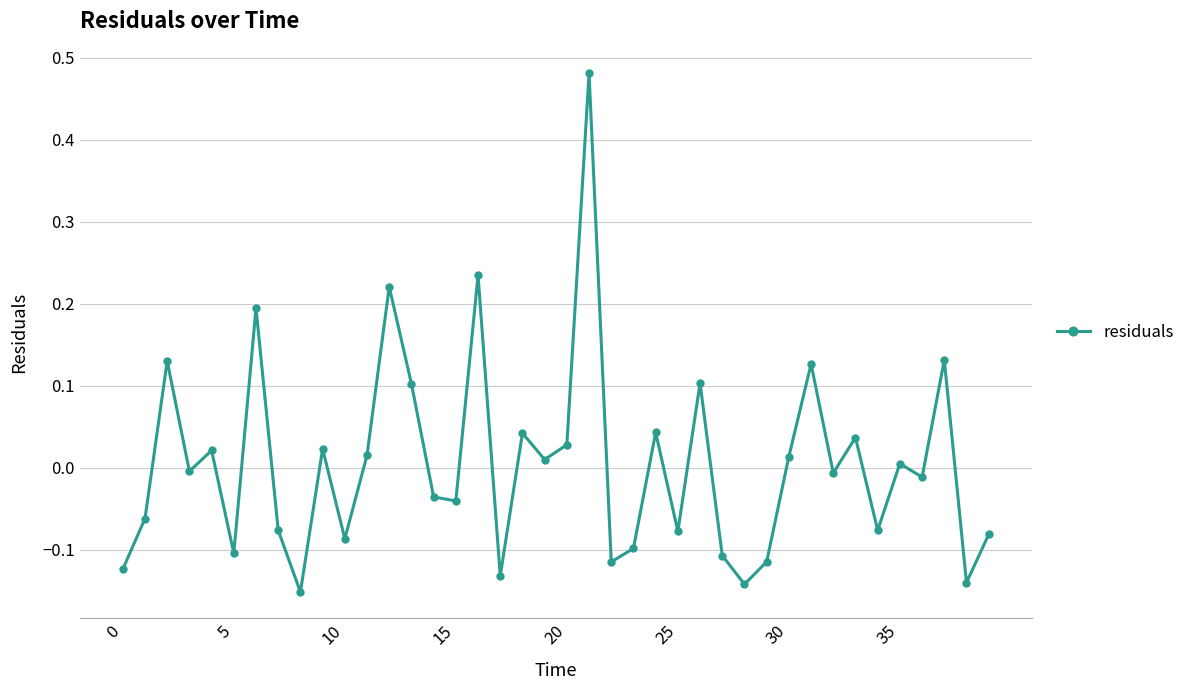

True or false: there are more than 2 points higher than both neighbors.

True